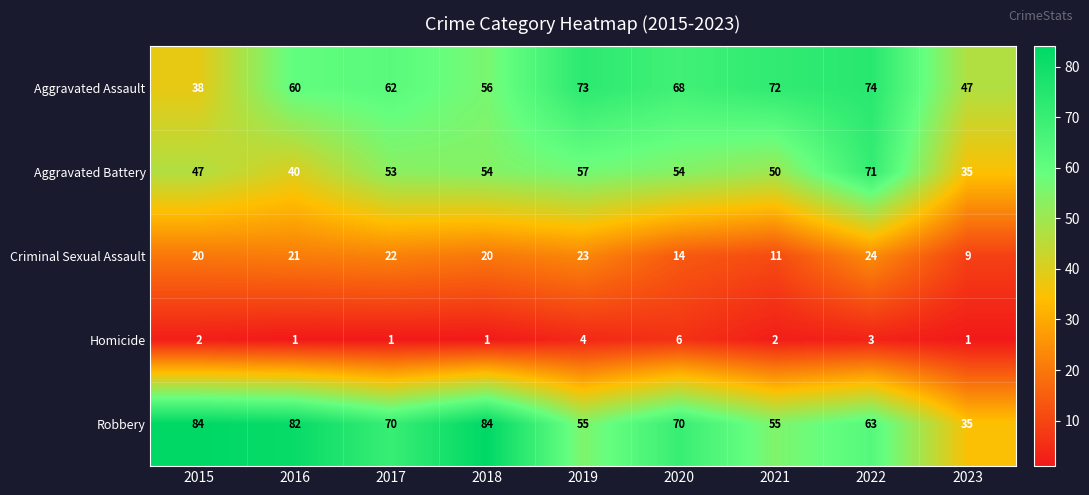

Rank the series at 2016 from highest to lowest value.

Robbery, Aggravated Assault, Aggravated Battery, Criminal Sexual Assault, Homicide